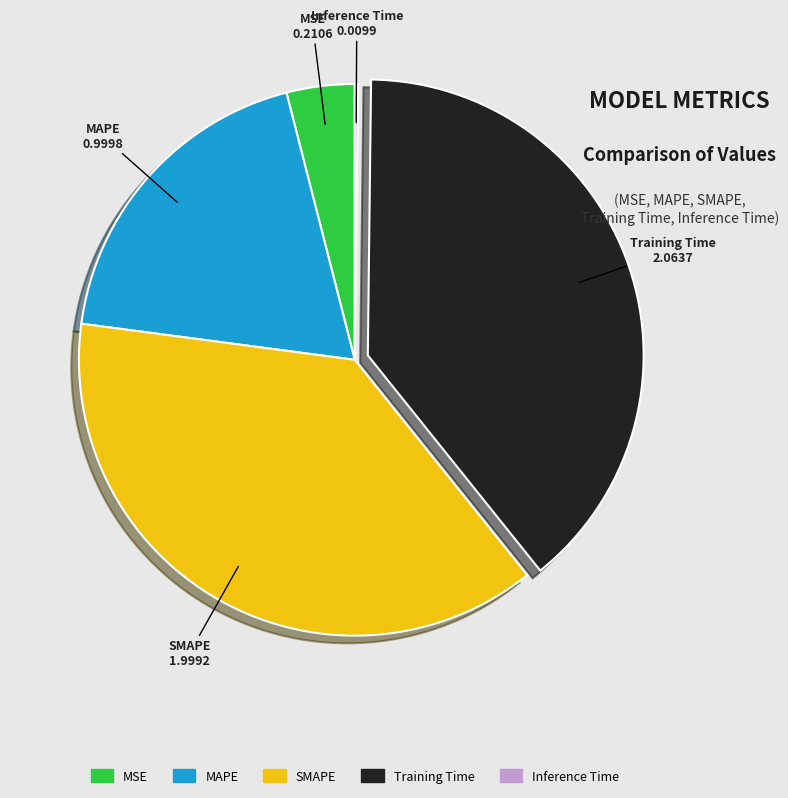

Which category has the biggest portion of the pie?

Training Time